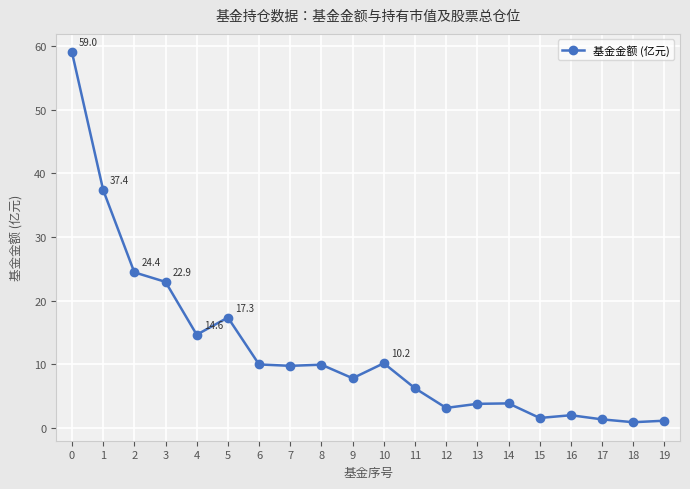

The chart shows a value of 3.8 at 13. True or false?

True